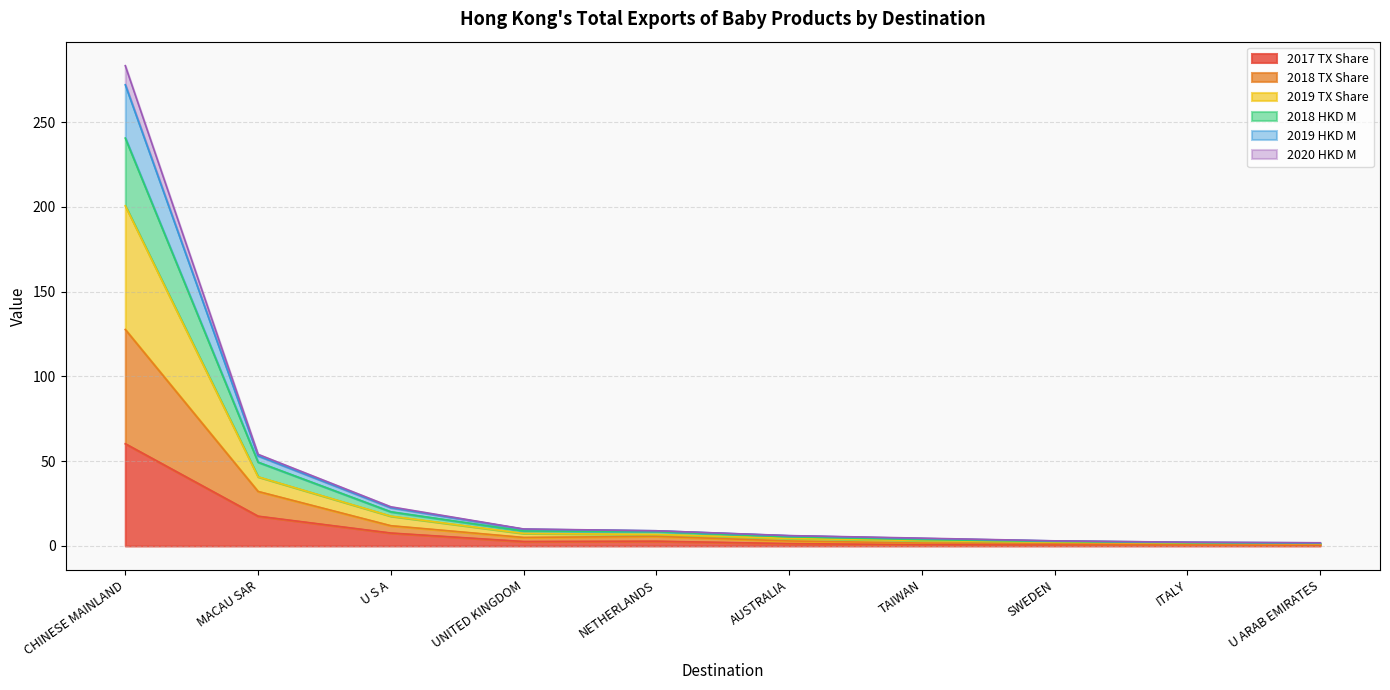

Rank the categories by 2020 HKD M value from lowest to highest.

U ARAB EMIRATES, ITALY, SWEDEN, TAIWAN, AUSTRALIA, UNITED KINGDOM, NETHERLANDS, U S A, MACAU SAR, CHINESE MAINLAND